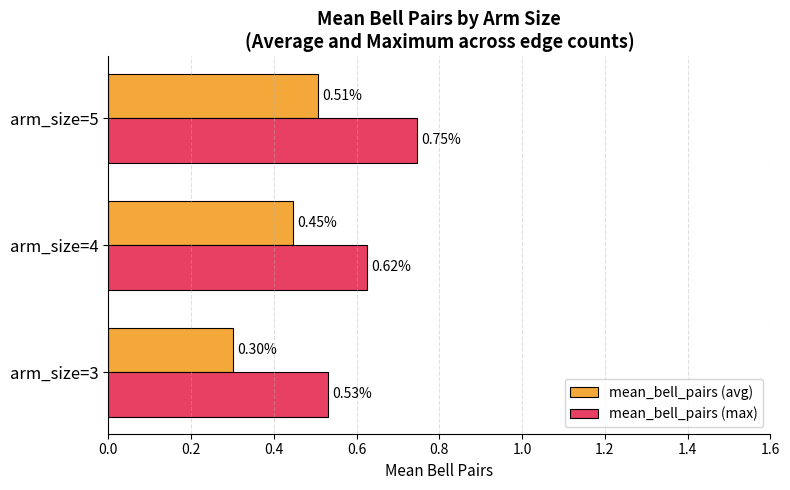

Which series has the widest spread of values?

mean_bell_pairs (max)